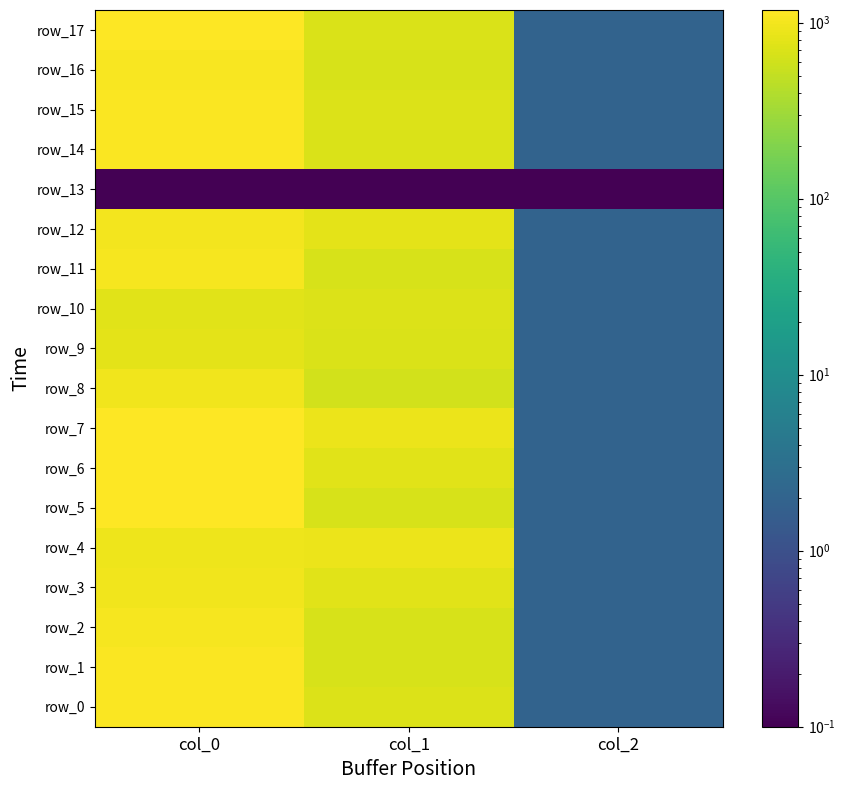

At how many categories does at least one series exceed 624?

2